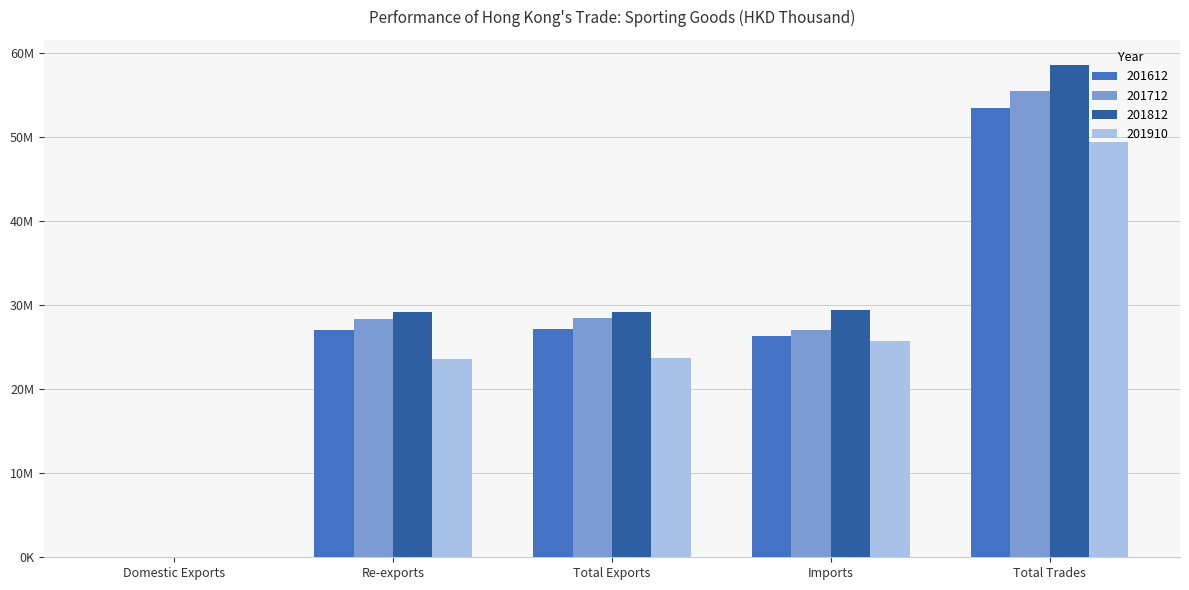

What is the label of the 4th bar from the left?

Imports